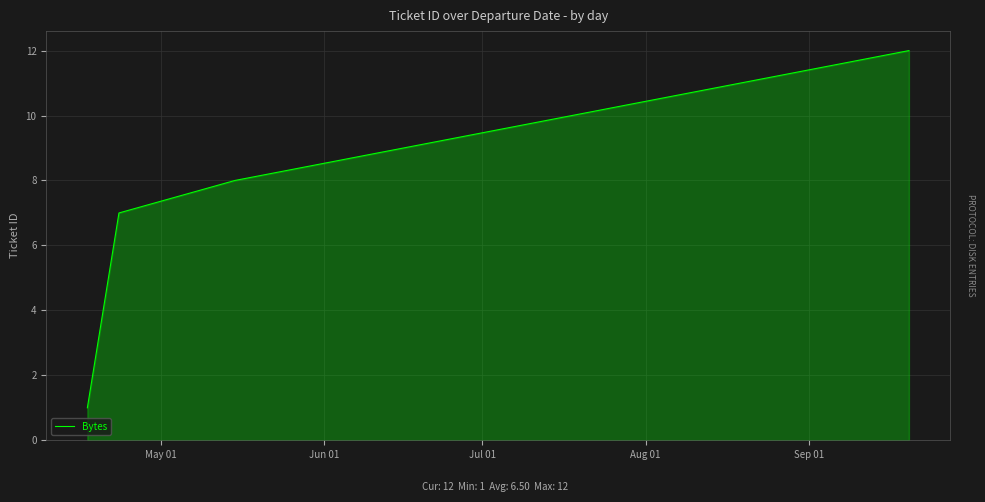

What is the maximum value shown in the chart?

12